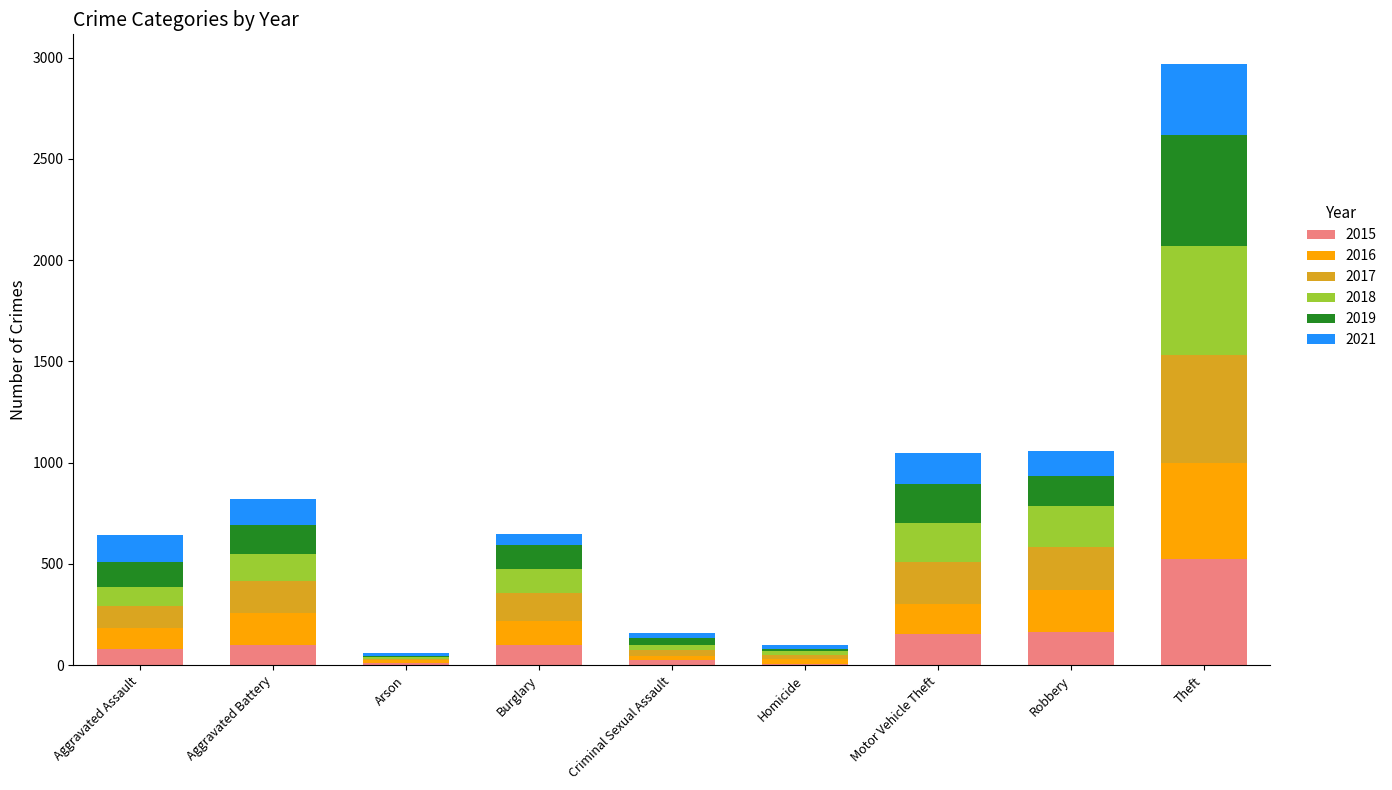

The 2015 series shows 522 at Theft. True or false?

True